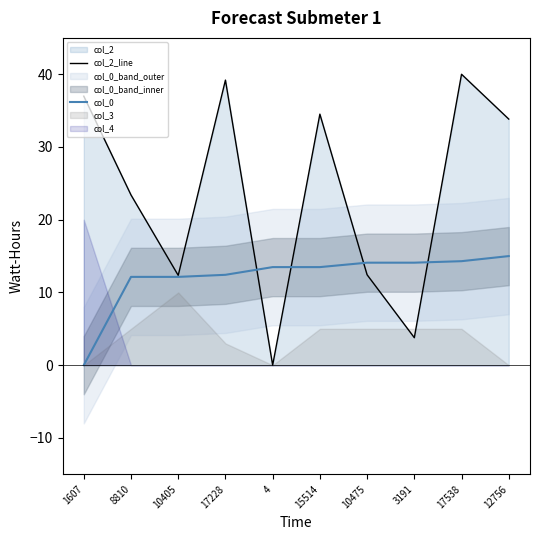

Read the col_0 value at 10475.

14.1